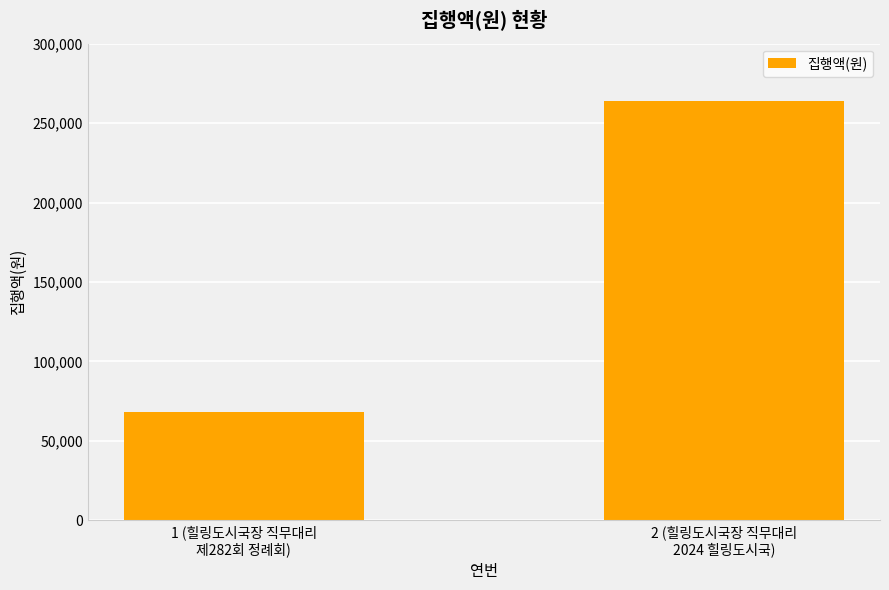

What position from the right is 1 (힐링도시국장 직무대리
제282회 정례회)?

2